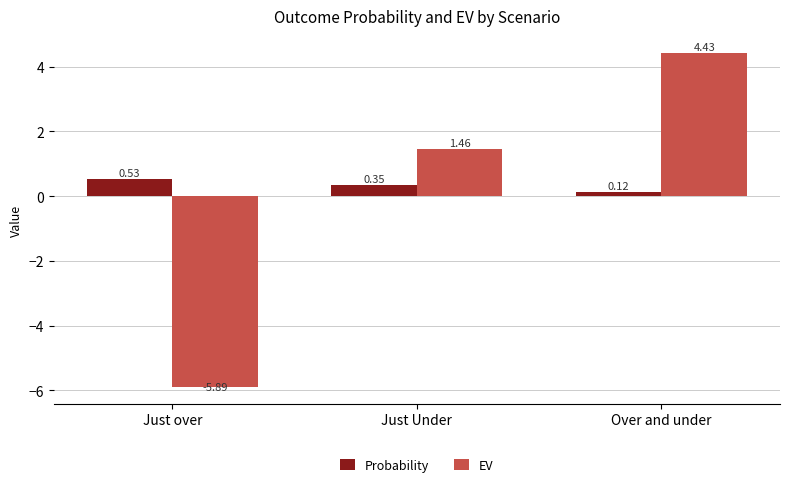

Between Just over and Just Under, which series saw the biggest shift?

EV